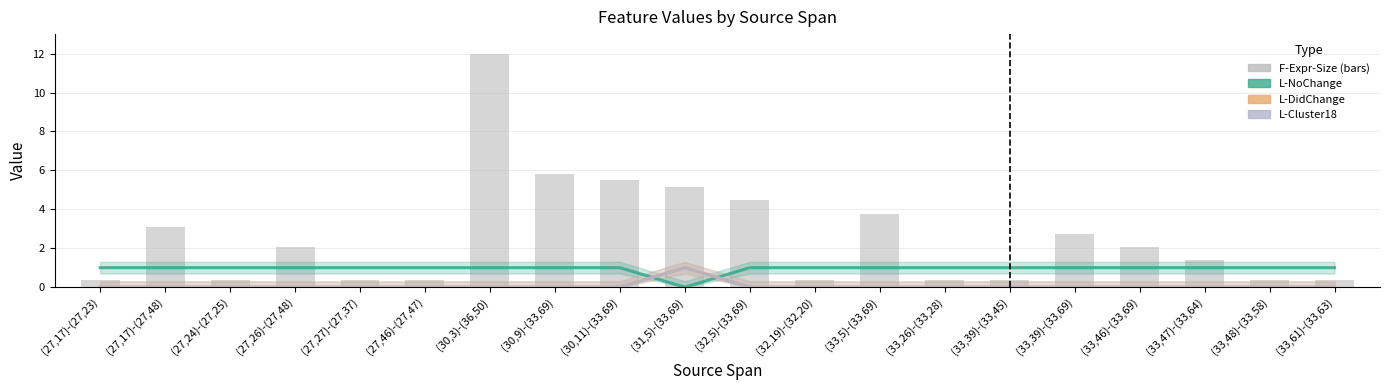

The value of F-Expr-Size at (31,5)-(33,69) is 3.3. True or false?

False